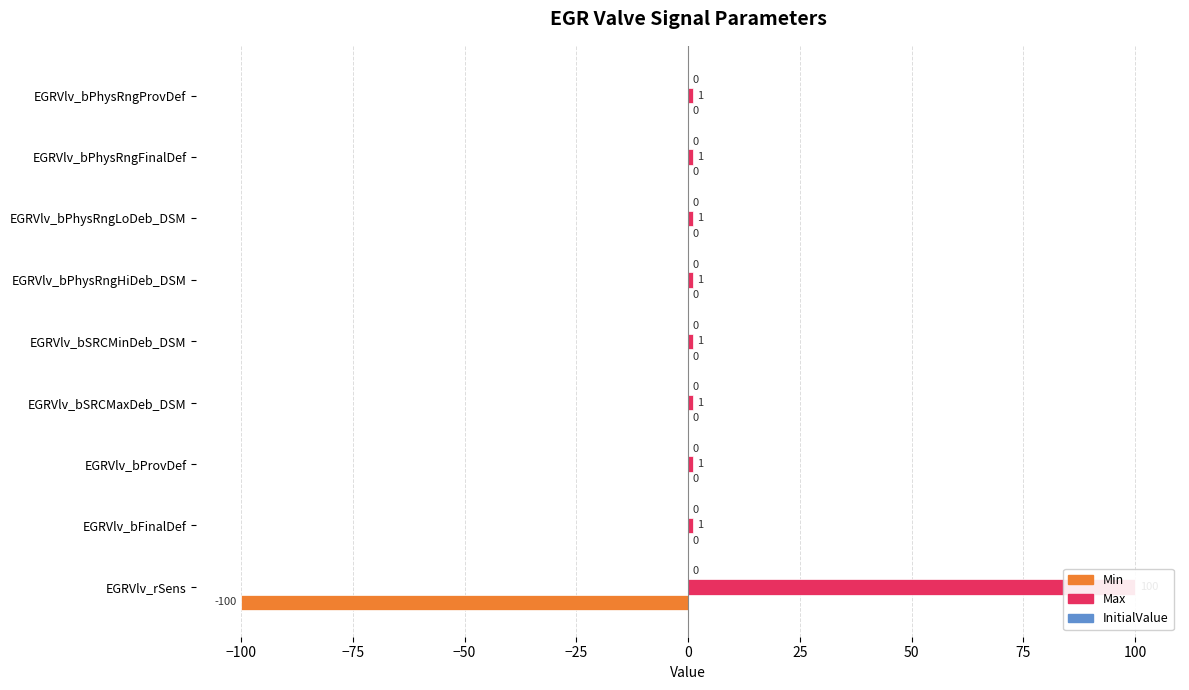

What is the value of the Max bar at the 3rd from the left?

1.0